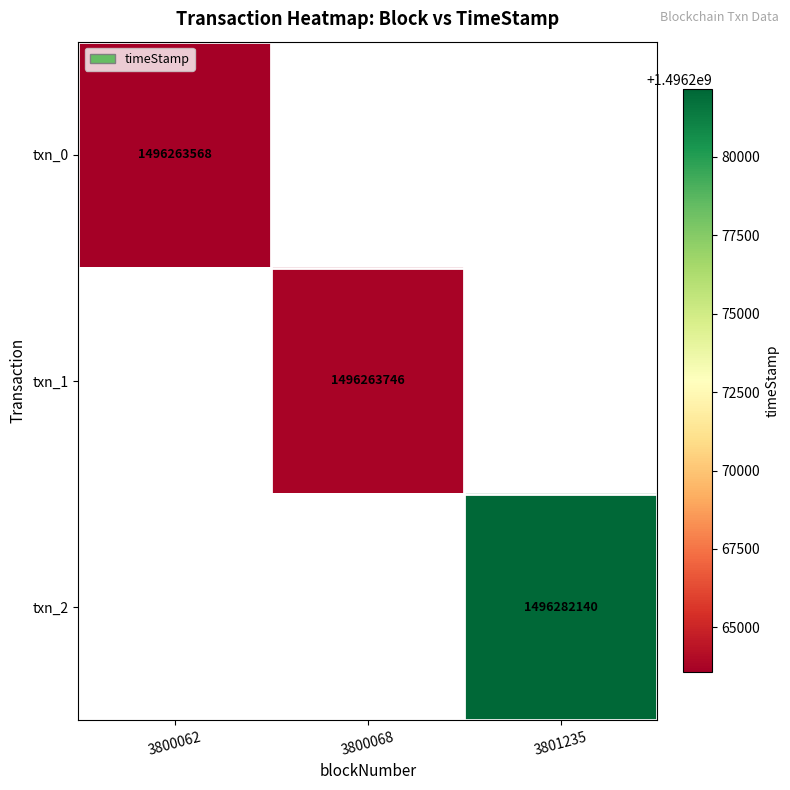

How many distinct data groups are displayed?

3